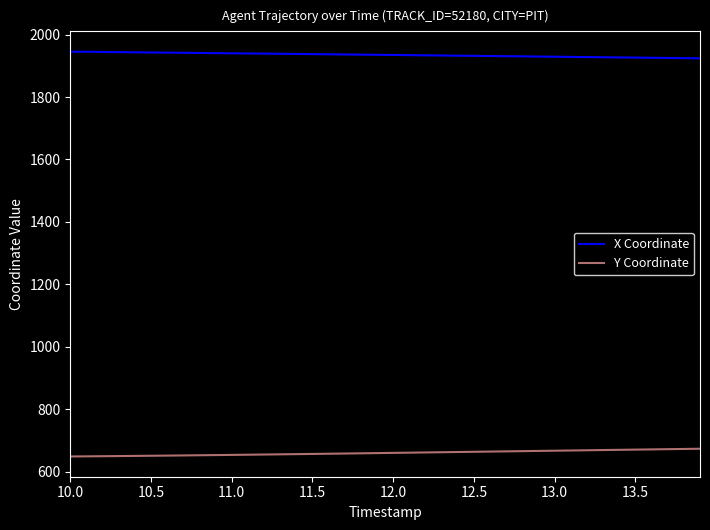

How many lines are shown in the chart?

2